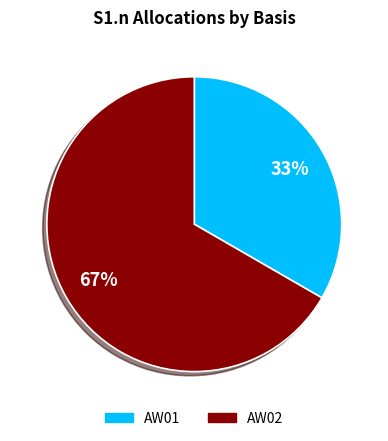

Which slice is the largest?

AW02